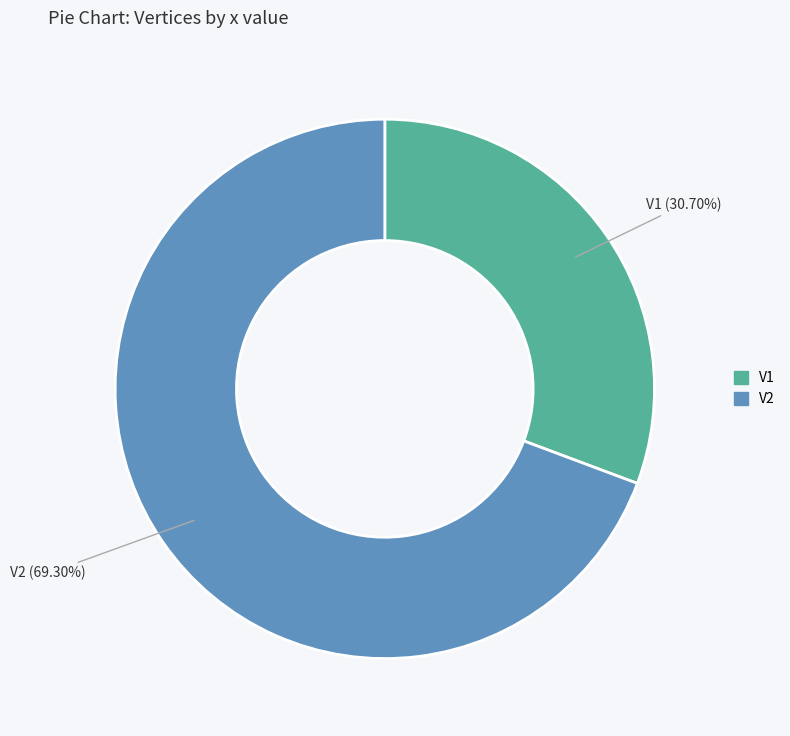

Which category has the smallest portion of the pie?

V1